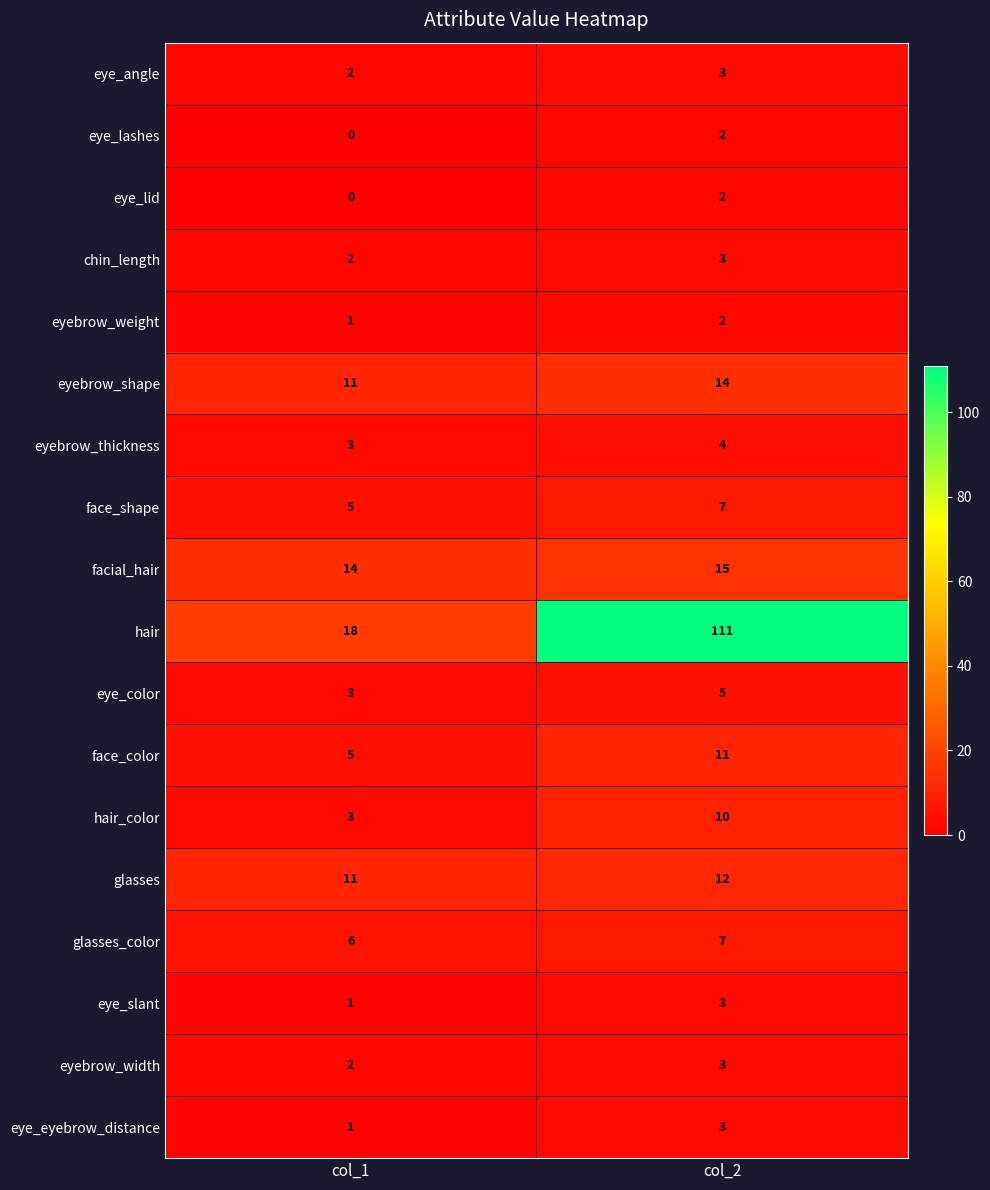

Count the number of data series in this chart.

18